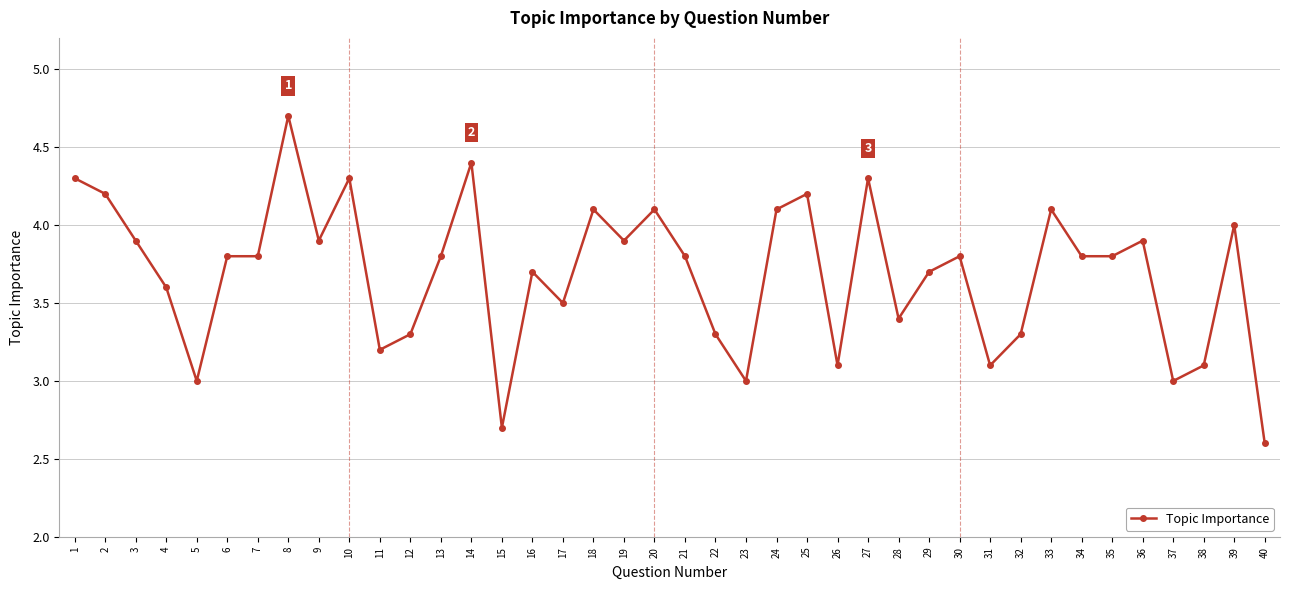

What is the minimum value shown in the chart?

2.6